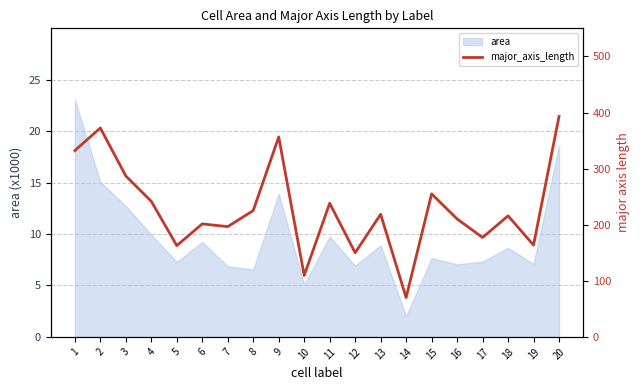

At which label does the data first exceed 218?

1